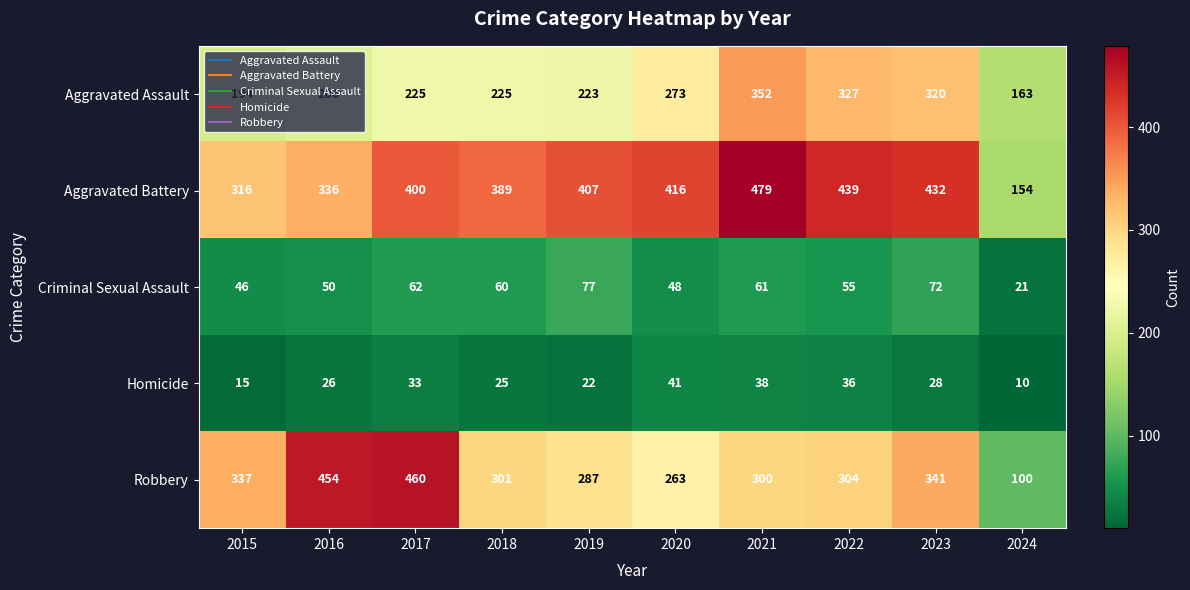

Rank the categories by Homicide value from highest to lowest.

2020, 2021, 2022, 2017, 2023, 2016, 2018, 2019, 2015, 2024